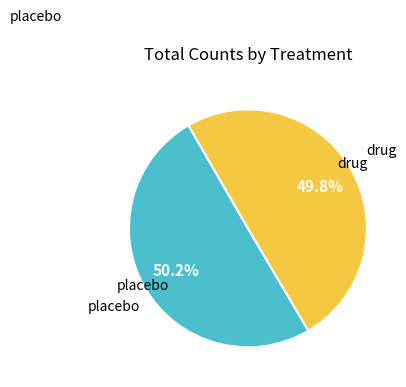

Is there any slice that represents more than half of the pie?

Yes